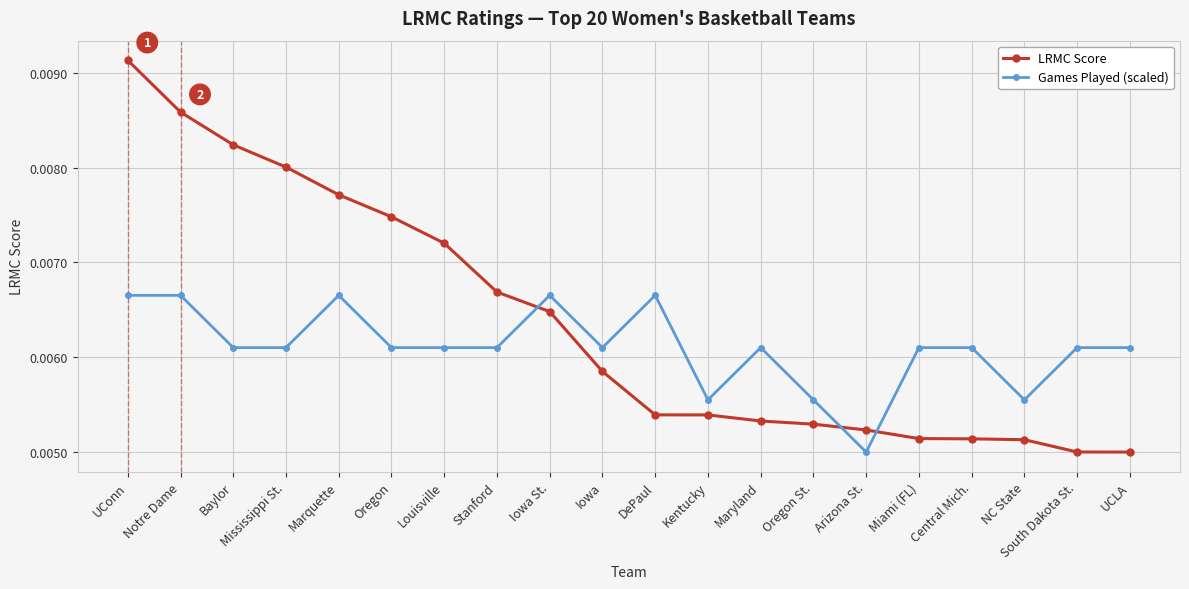

Which series ends up on top after the final intersection of LRMC Score and Games Played (scaled)?

Games Played (scaled)